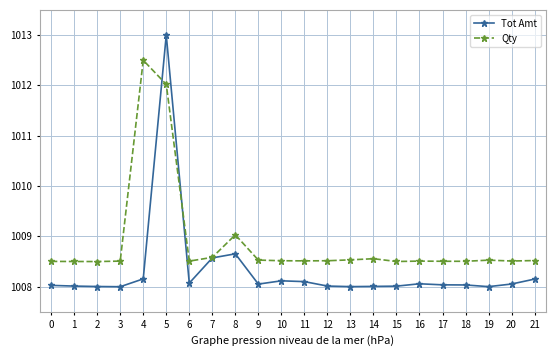

At which category is the sum across all series the highest?

5